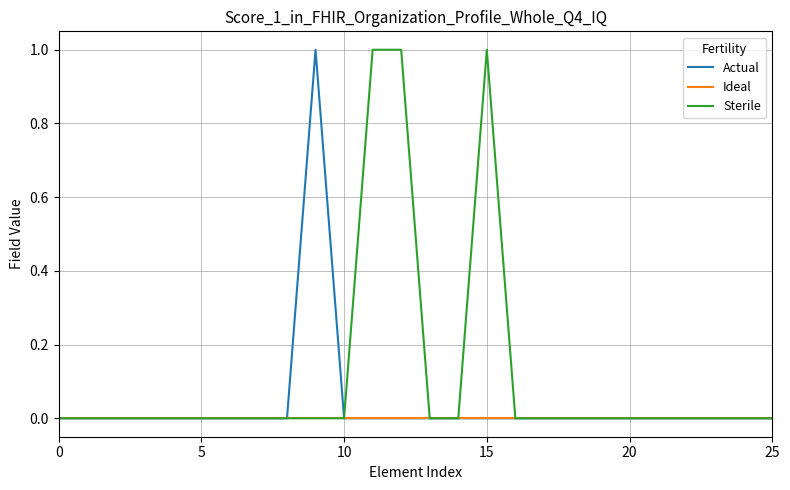

Which series has the largest total across all categories?

Sterile